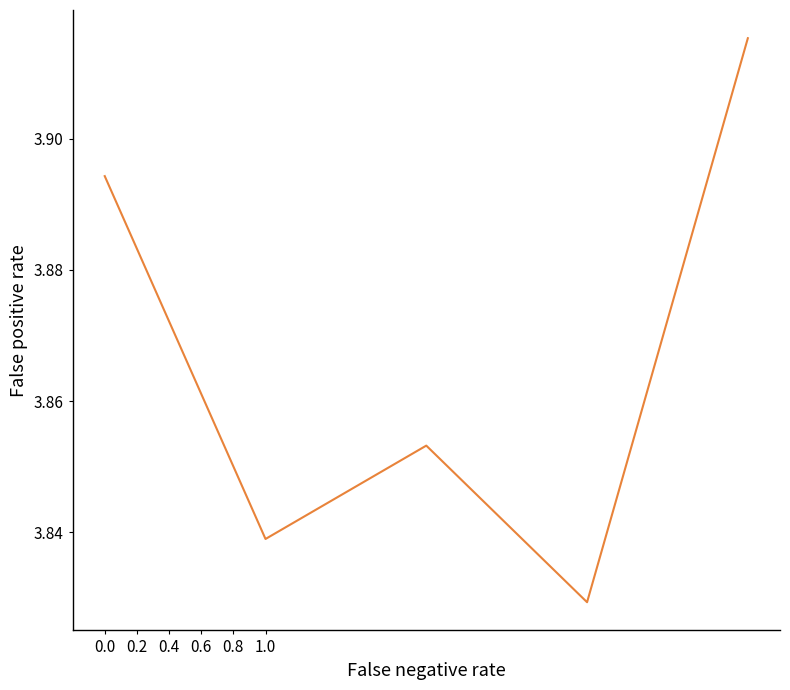

How many interior local valleys (lower than both neighbors) does the data have?

2